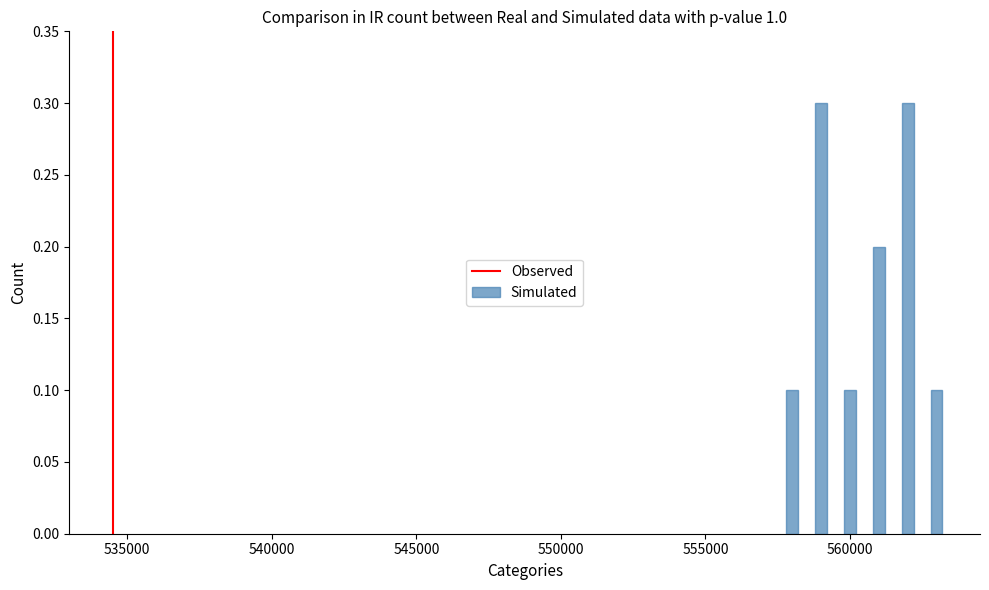

Reading left to right, extract all data points from this chart.

0.1	0.3	0.1	0.2	0.3	0.1